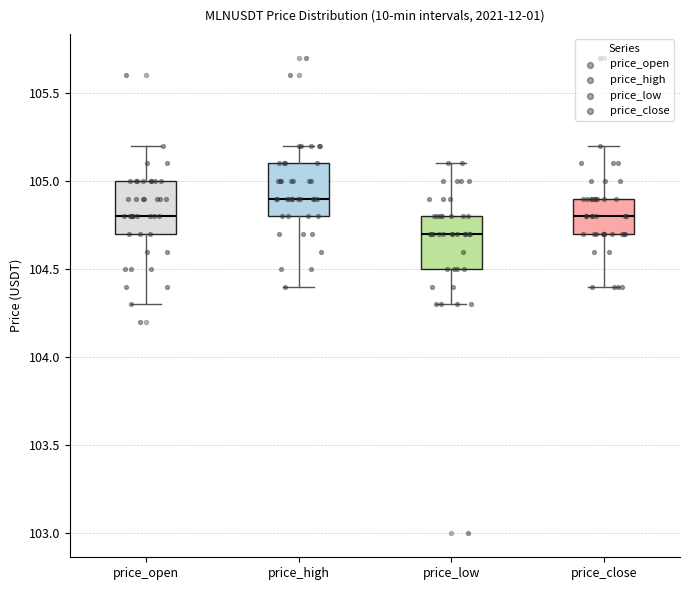

Where does the lower whisker of the box for price_high end on the y-axis? The values are not printed on the chart, so give them approximately, as read against the axis.

104.4